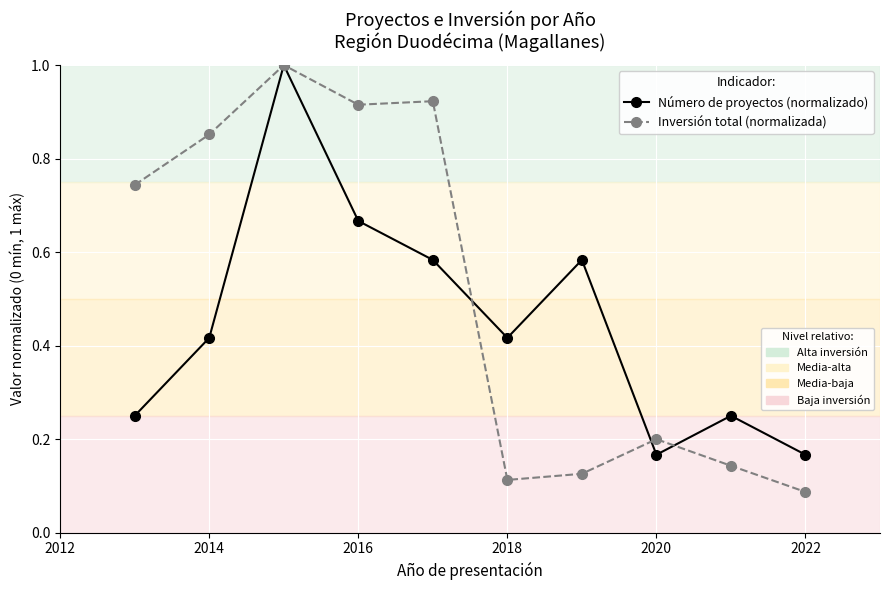

What is the maximum value shown in the chart?

1.0